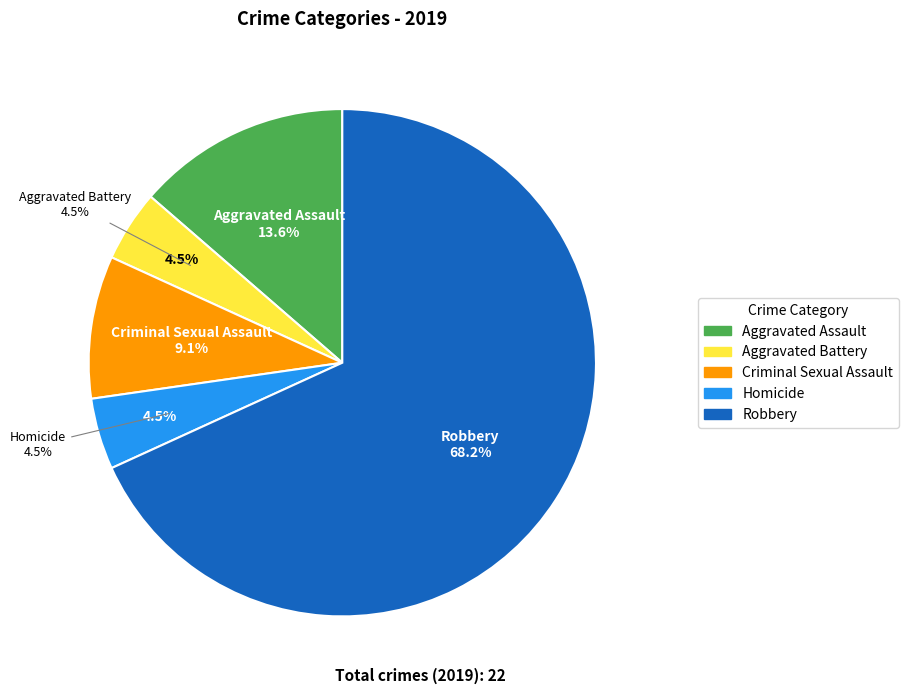

Count the number of slices in the pie.

5